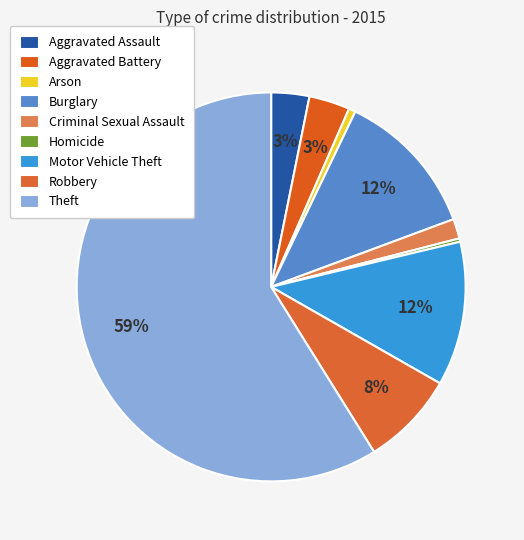

What percentage is the Criminal Sexual Assault slice, to the nearest percent?

2%